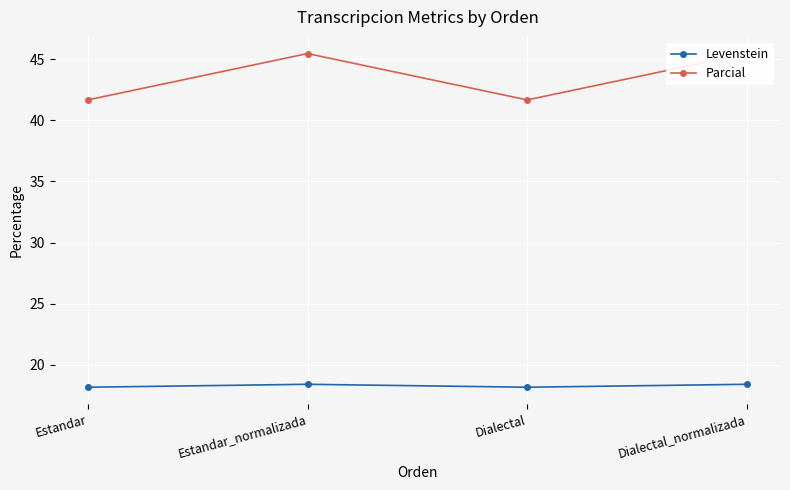

Rank the categories by Levenstein value from lowest to highest.

Estandar, Dialectal, Estandar_normalizada, Dialectal_normalizada